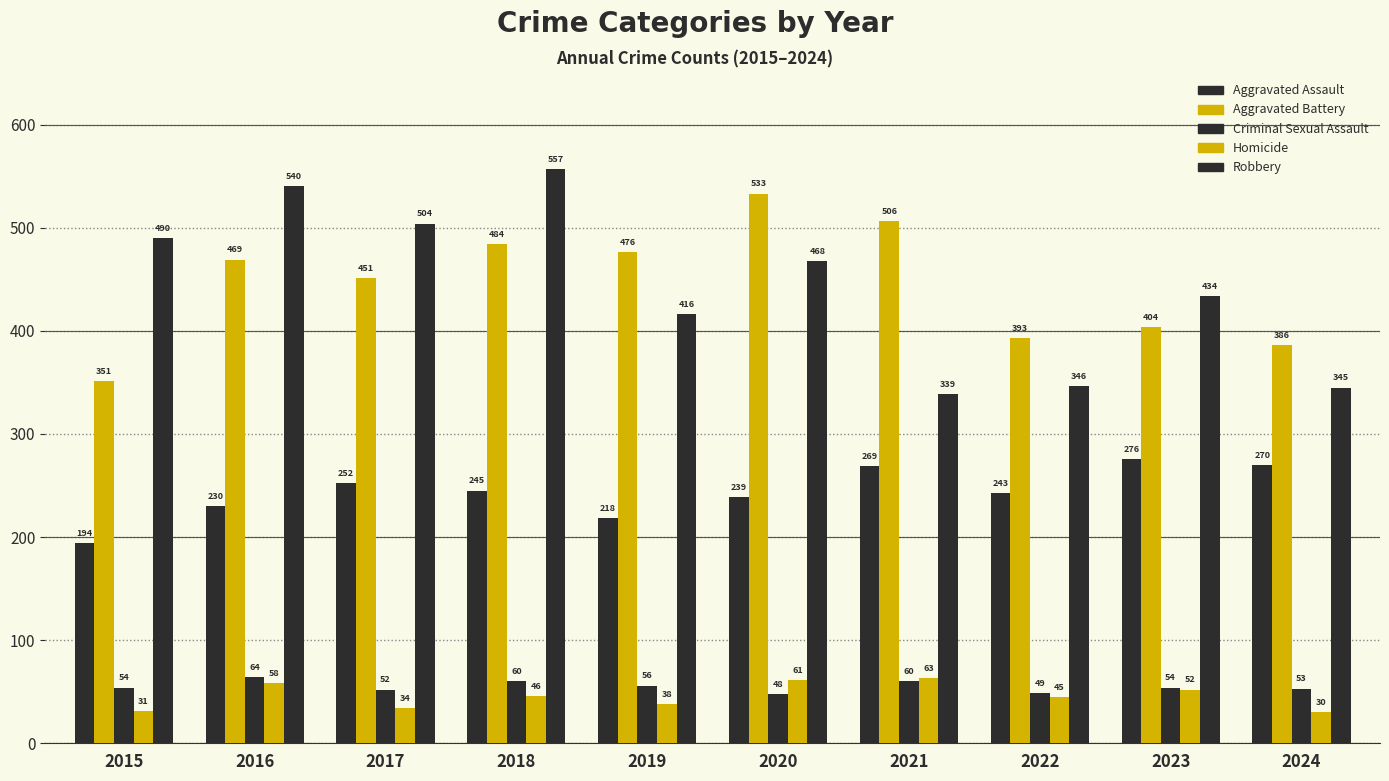

How many distinct data groups are displayed?

5